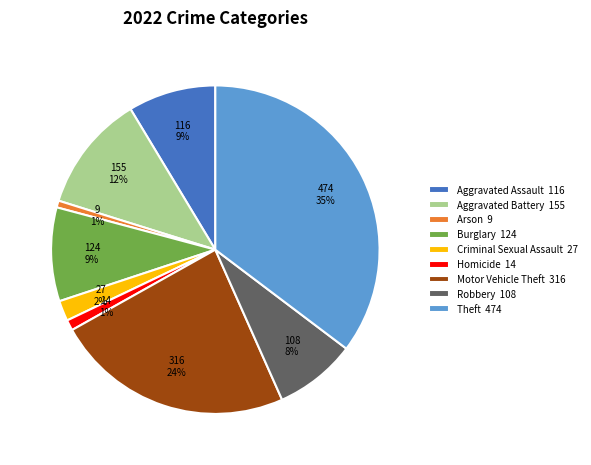

To the nearest percent, what is the combined percentage of Theft and Arson?

36%